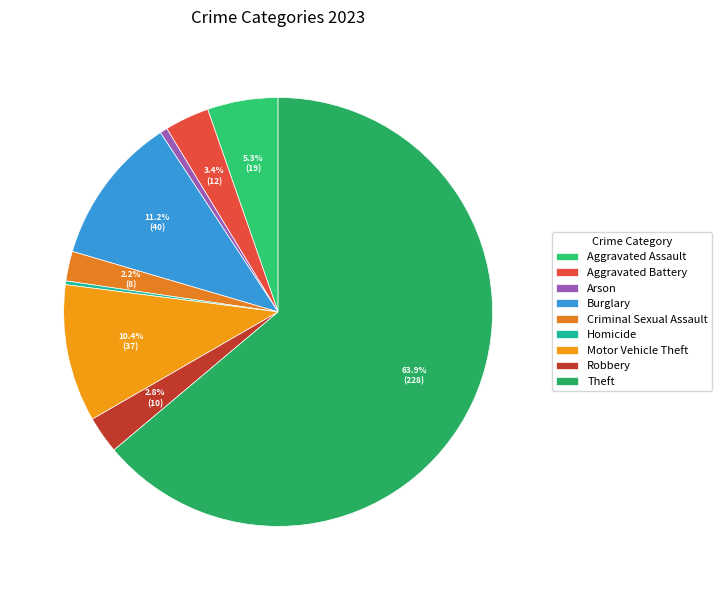

What is the largest slice in the pie chart?

Theft